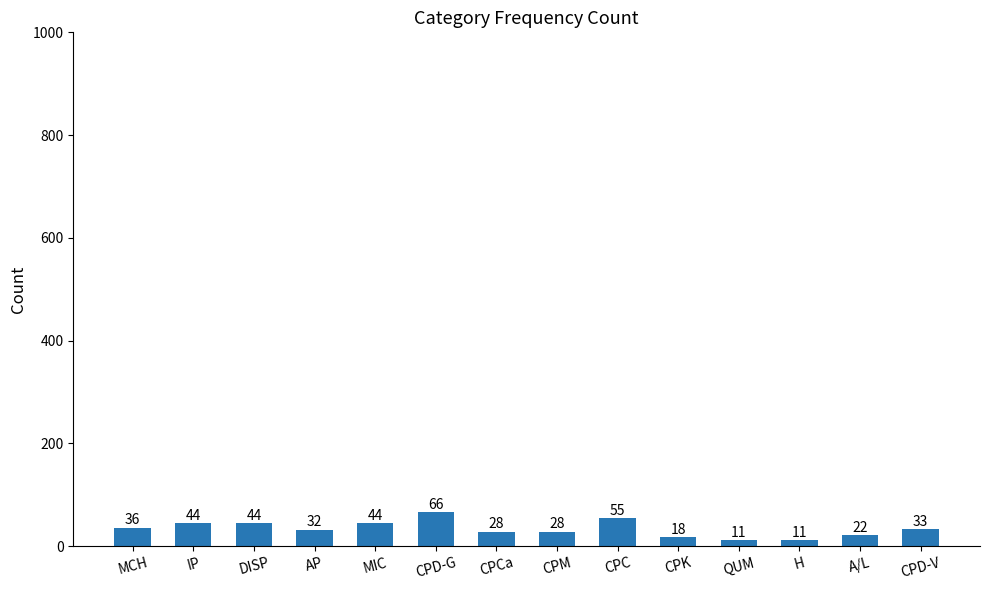

What is the label of the 13th bar from the left?

A/L